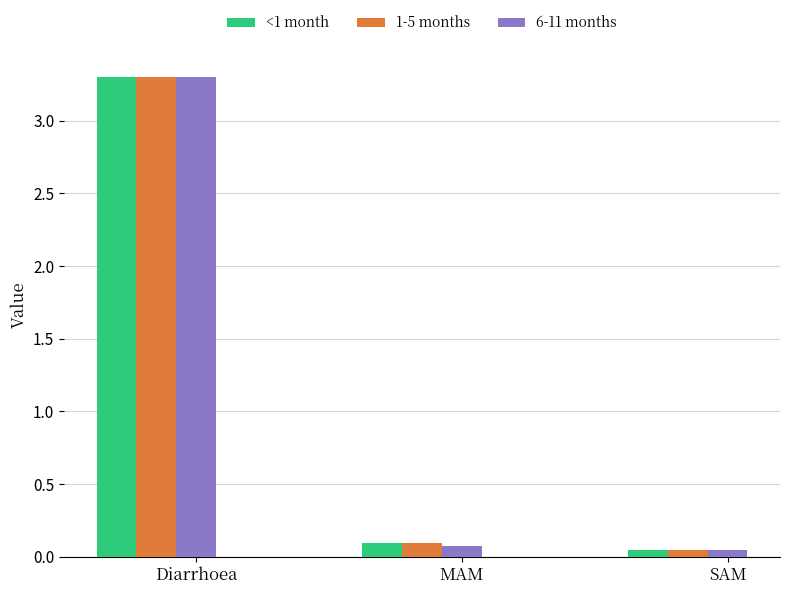

Which series has the widest spread of values?

6-11 months